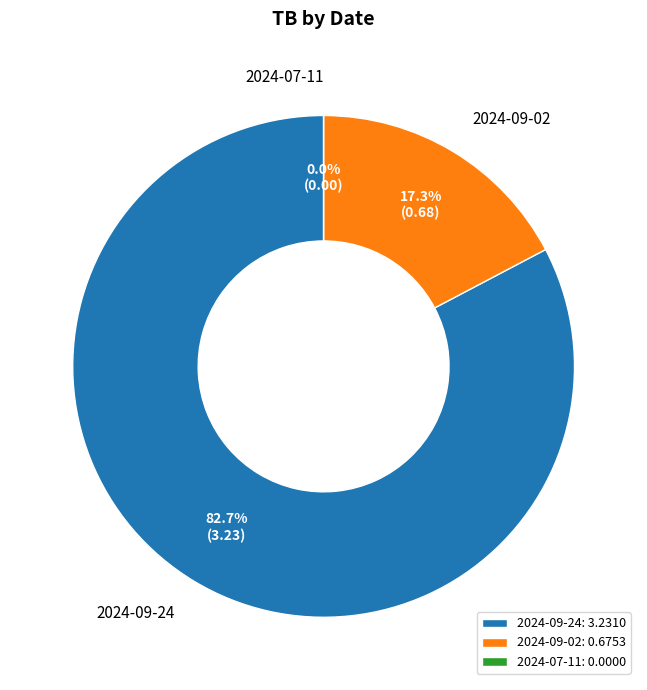

Rank the categories by value from highest to lowest.

2024-09-24, 2024-09-02, 2024-07-11